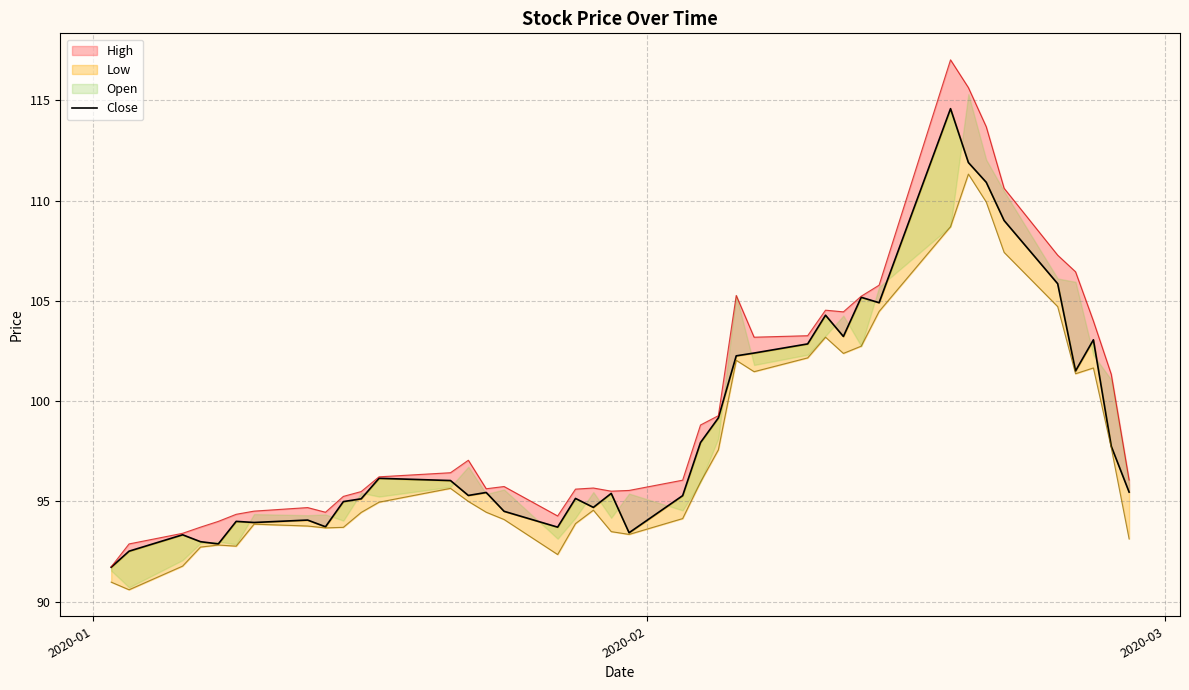

What is the average value?

98.7